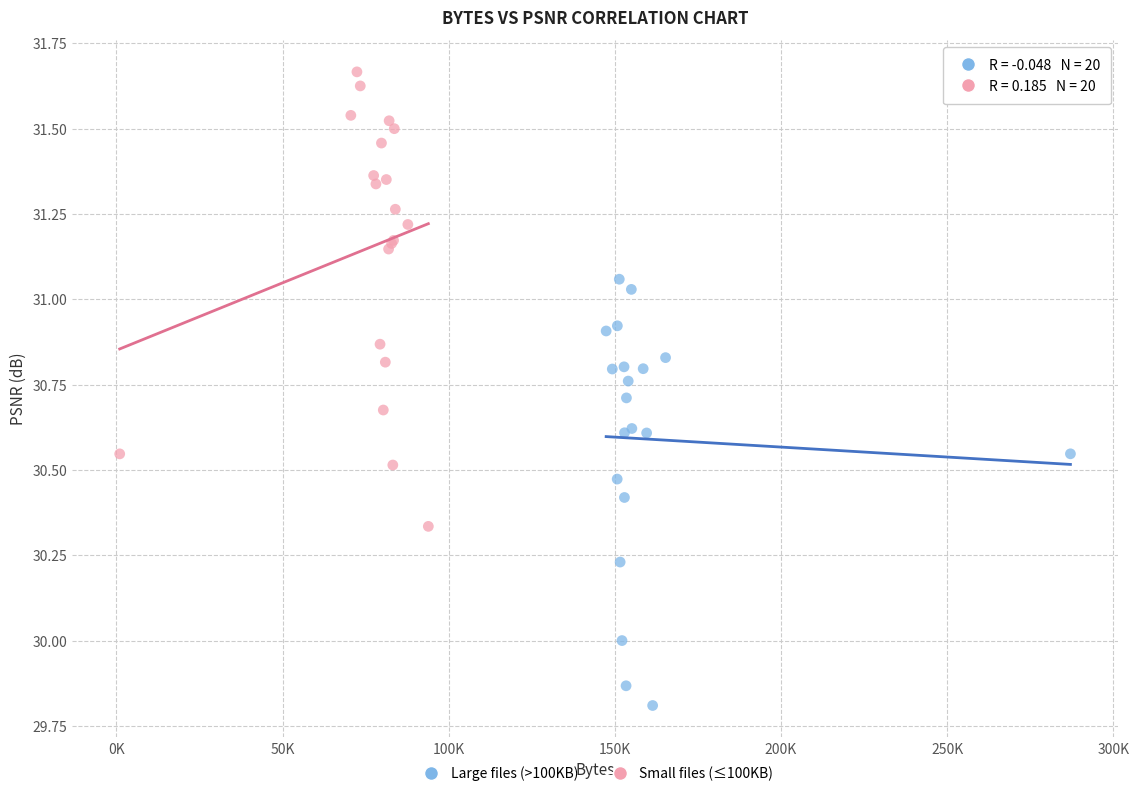

Which series contains the lowest Y value?

Large files (>100KB)